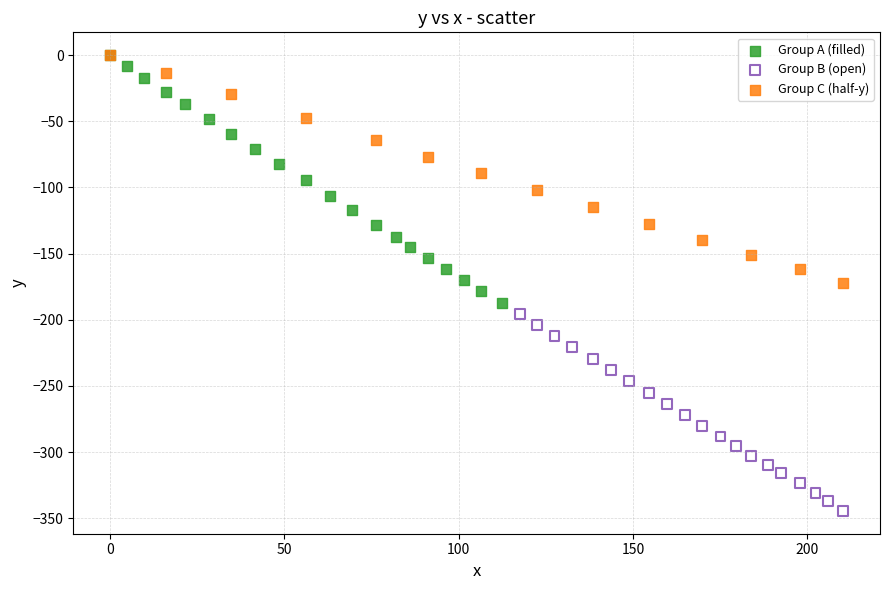

Which series contains the lowest Y value?

Group B (open)